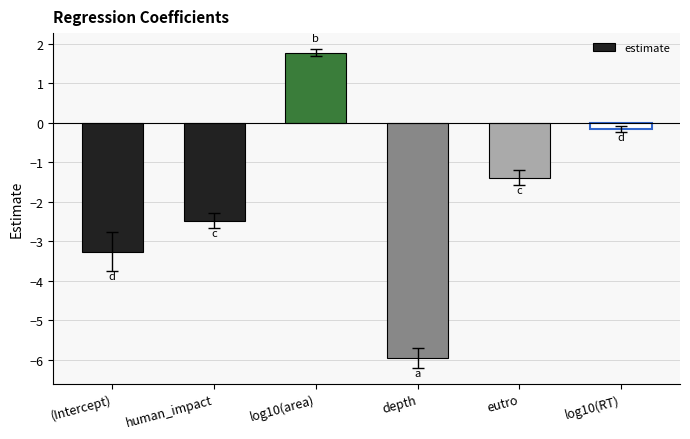

What is the sum of all values?

-11.5